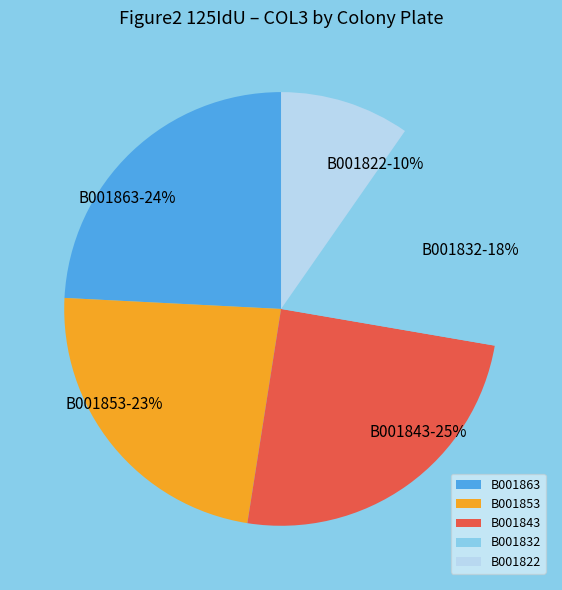

Is it true that B001843-25% is 25% of the pie?

True